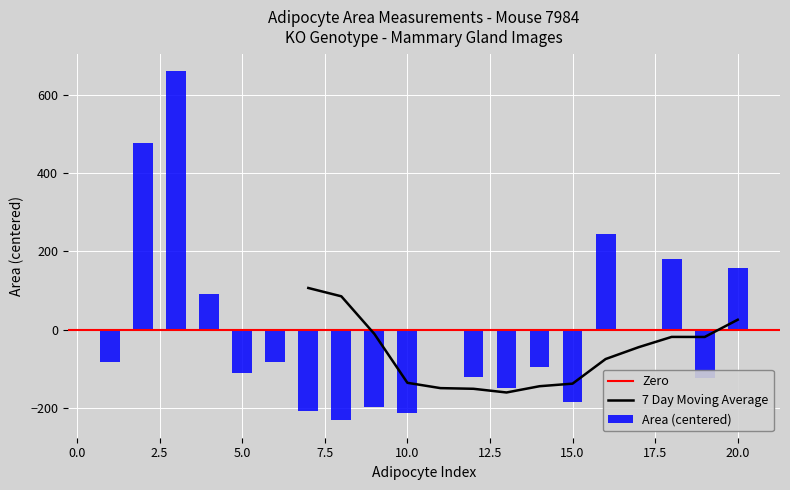

Count the number of categories in the chart.

20